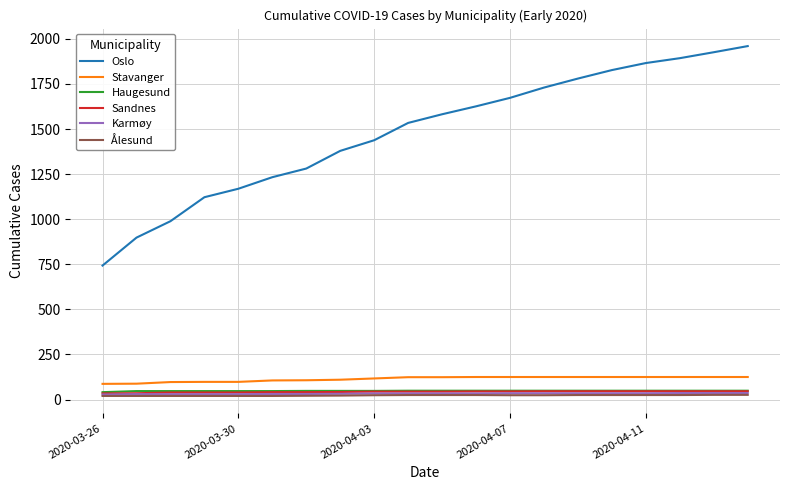

What is the greatest value displayed?

1960